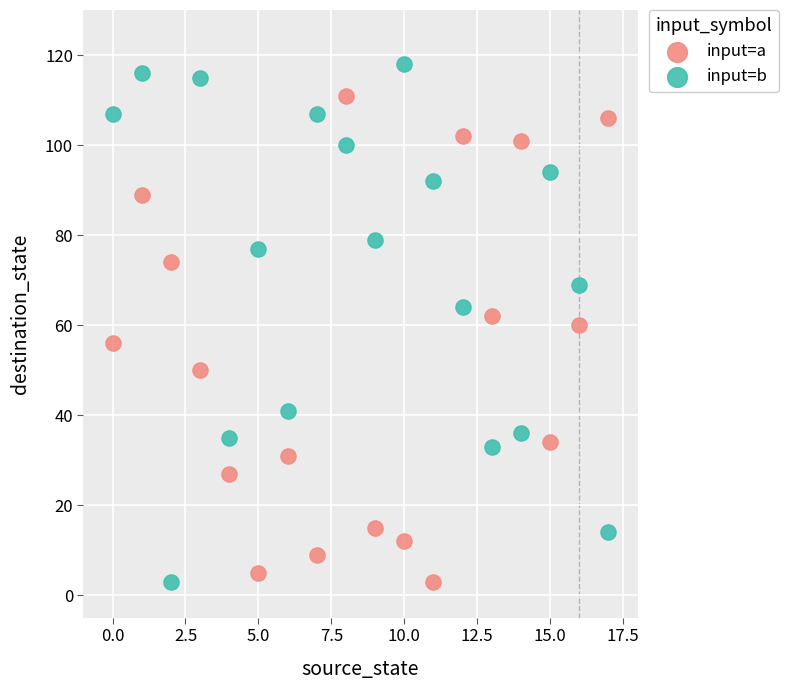

Which series has the widest spread of Y values?

input=b